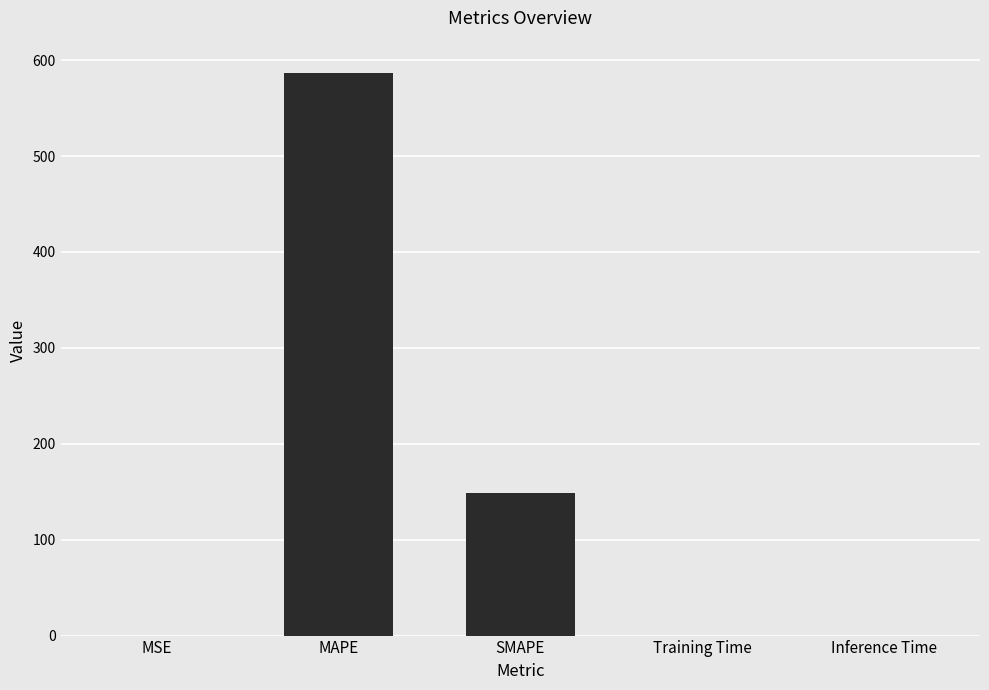

Read the value at SMAPE.

149.1